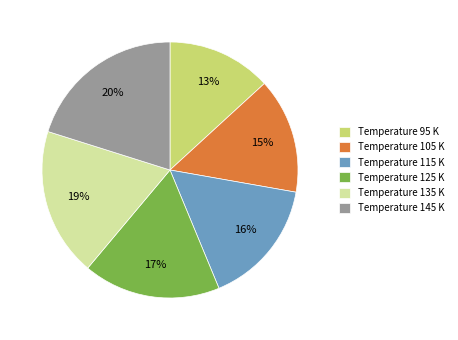

To the nearest percent, what is the difference between the Temperature 125 K and Temperature 145 K slice percentages?

3%